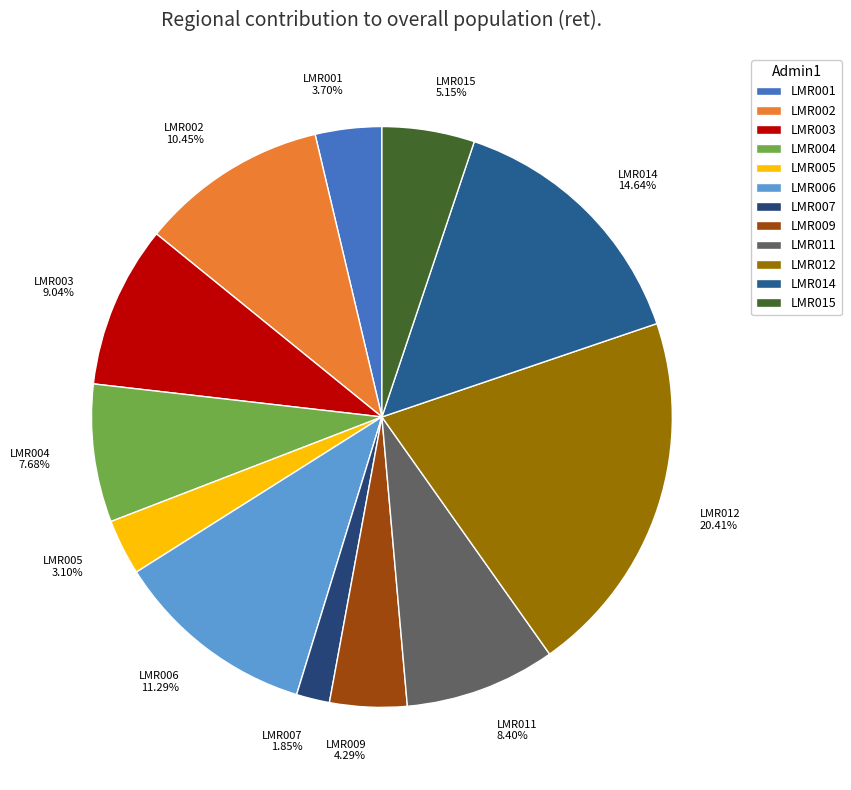

What is the largest slice in the pie chart?

LMR012